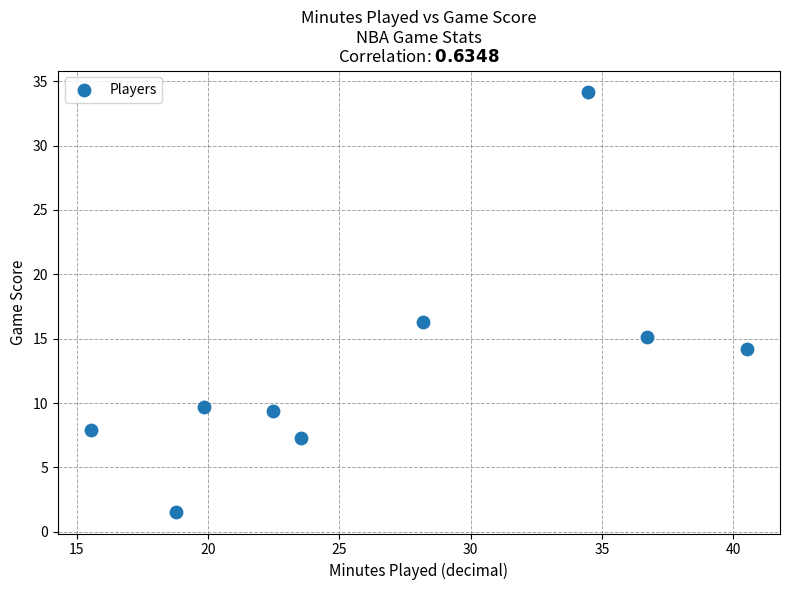

What is the range of Y values (max minus min)?

32.7